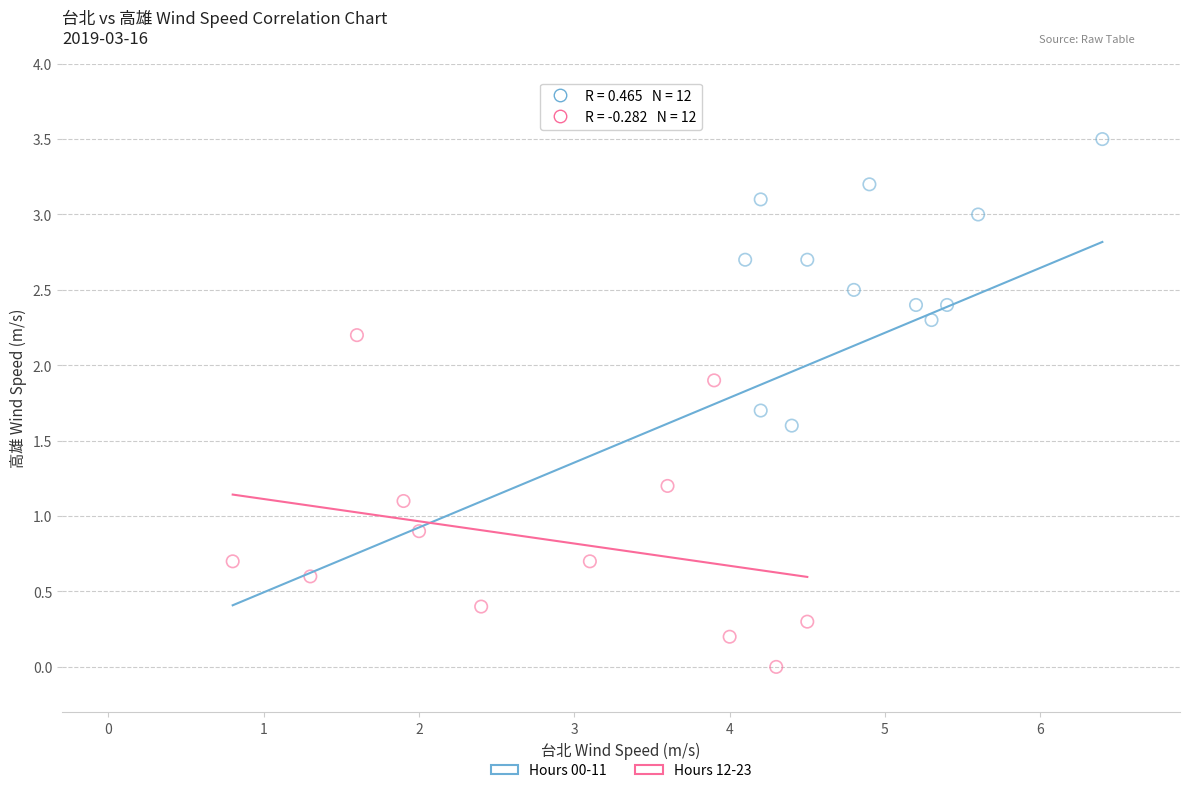

What are all the series names shown in the legend?

Hours 00-11, Hours 12-23